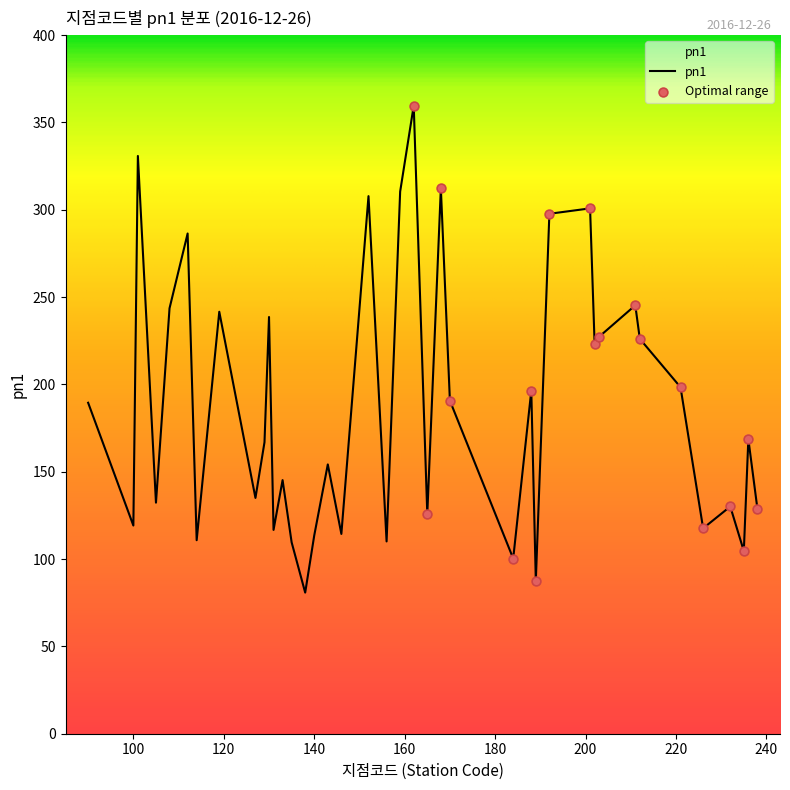

What is the difference between the maximum and minimum values?

278.8